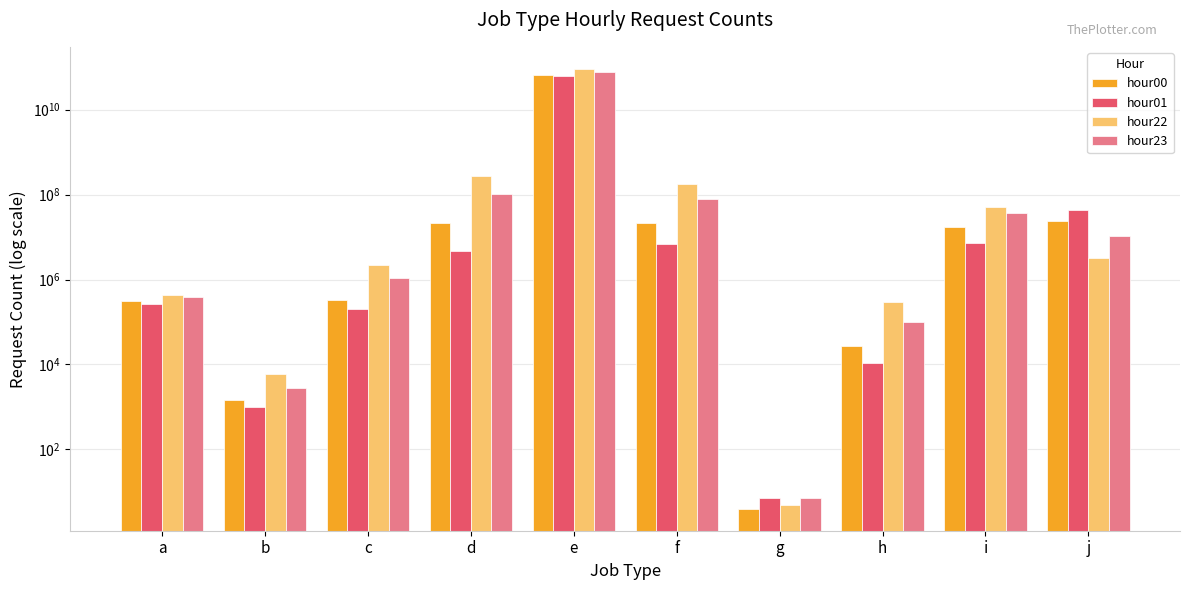

Where is hour00 nearest to the value 32626662010?

j